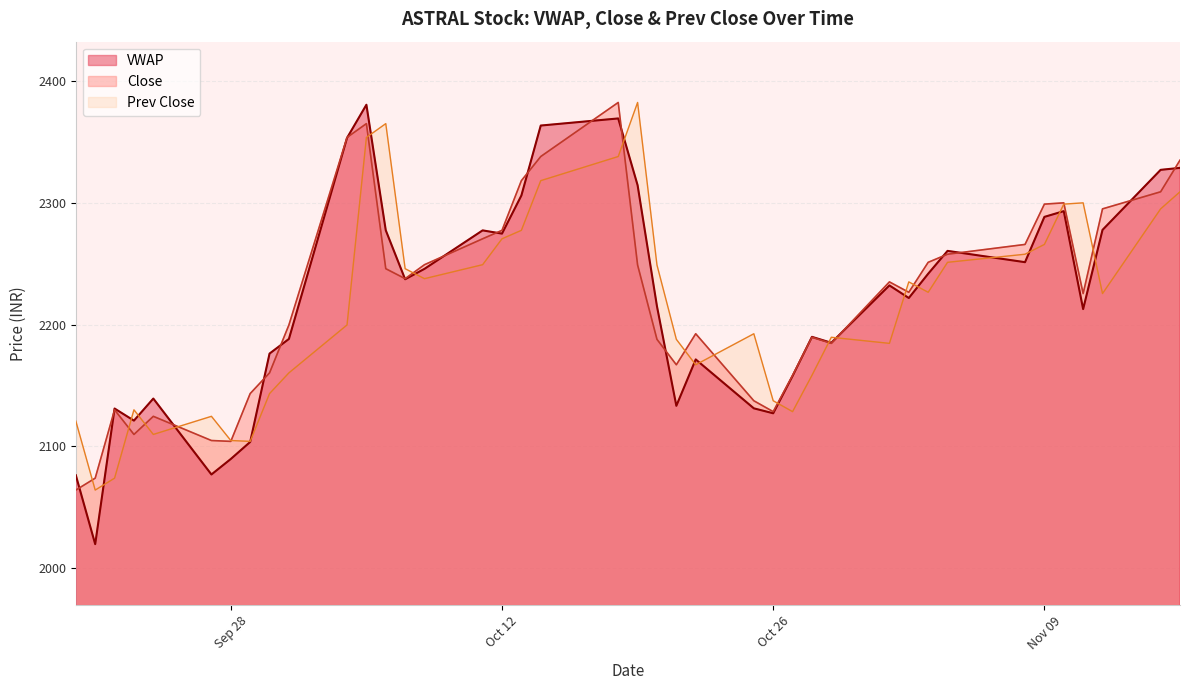

Which series has the largest range (max minus min)?

VWAP